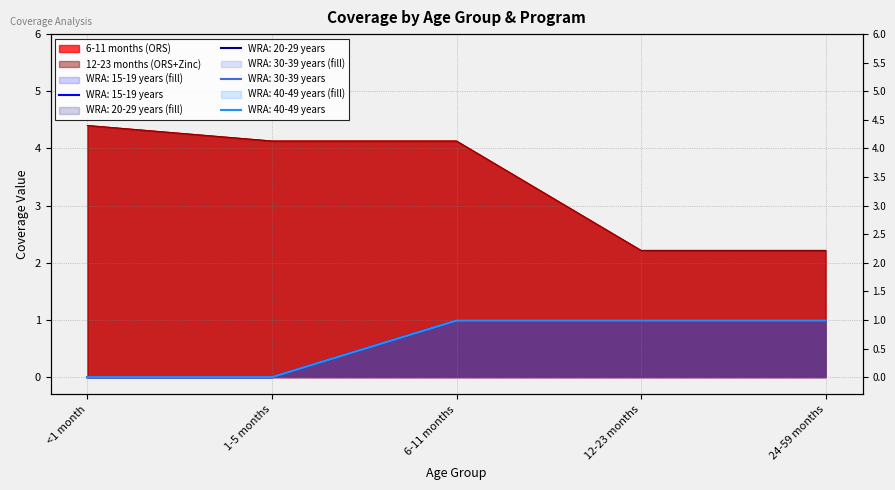

Is it true that WRA: 20-29 years equals 0.0 at <1 month?

True